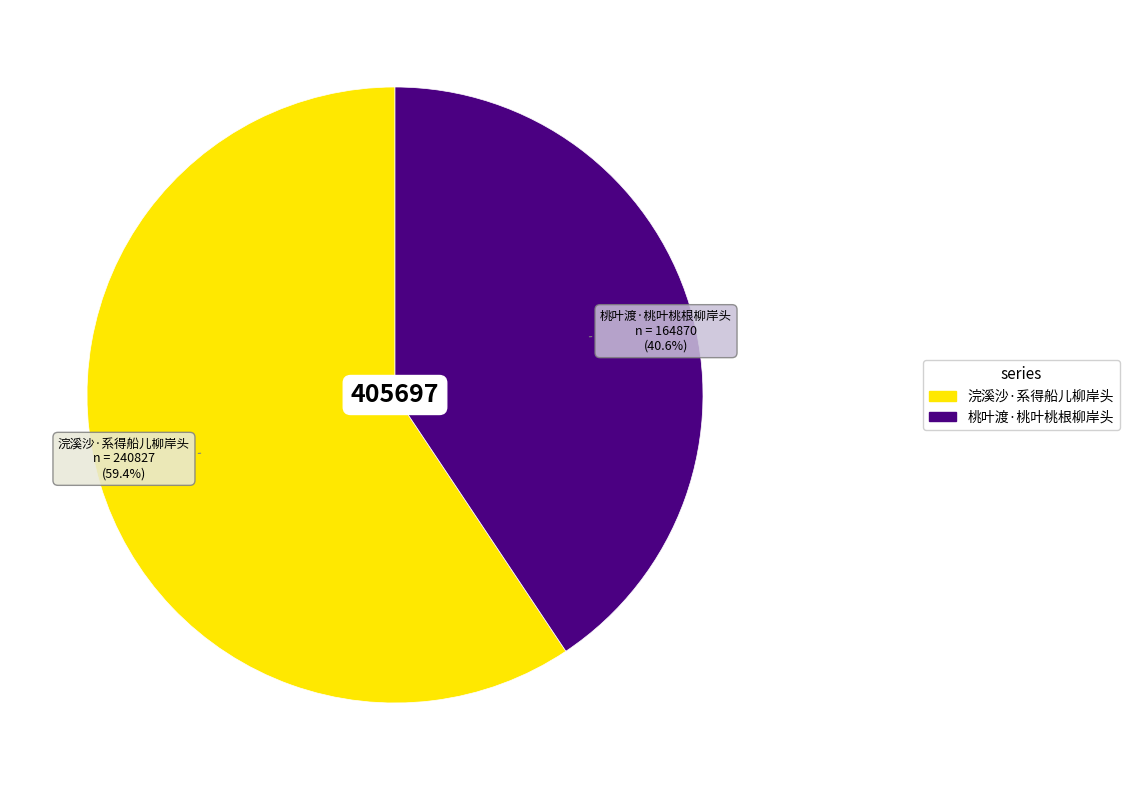

Count the number of slices in the pie.

2